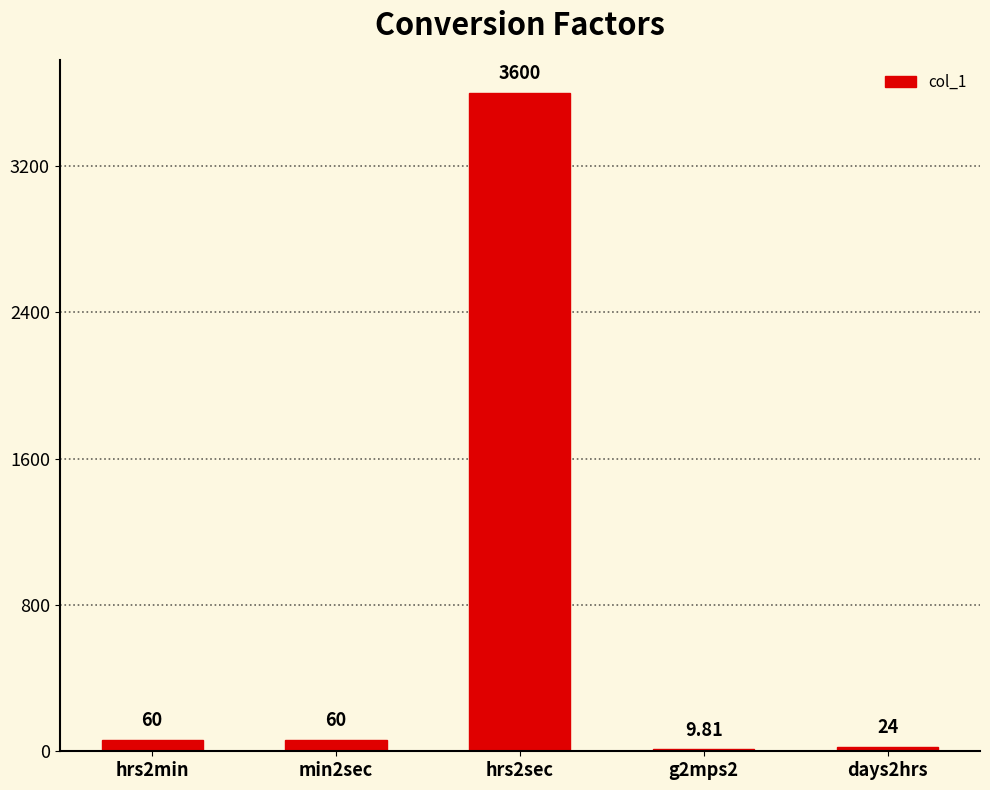

Reading right to left, list all the values displayed in this chart.

days2hrs=24.0	g2mps2=9.8	hrs2sec=3600.0	min2sec=60.0	hrs2min=60.0